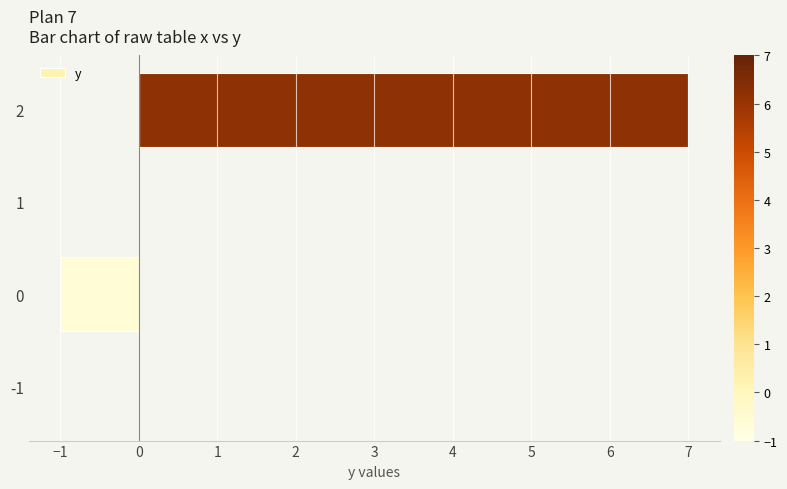

Reading bottom to top, what are all the values shown in this chart?

-1=0	0=-1	1=0	2=7